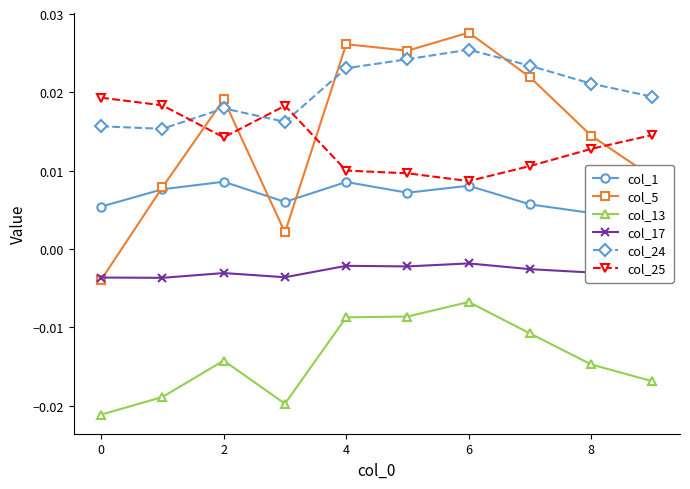

At which label is col_25 closest to 0?

6